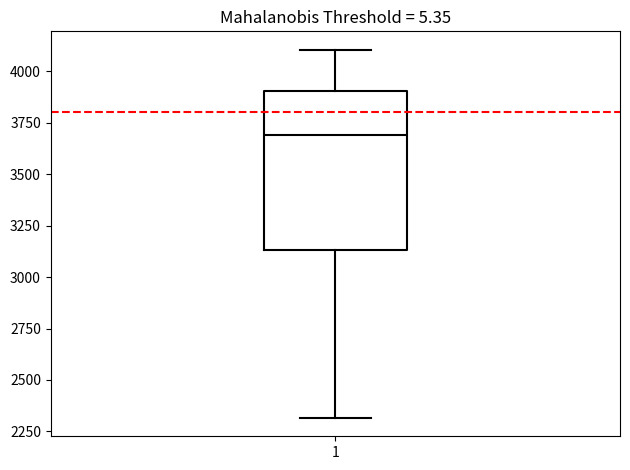

Transcribe this box plot: give where the median line is, the range the box spans, and where the two whiskers end, as read against the y-axis. The values are not printed on the chart, so give them approximately, as read against the axis.

median 3700, box 3150 to 3900, whiskers 2300 to 4100